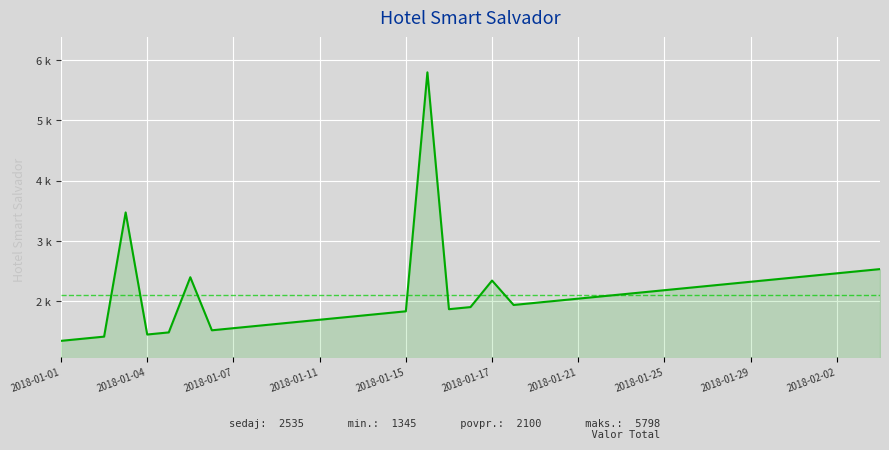

Does the chart display data point markers on the line(s)?

No